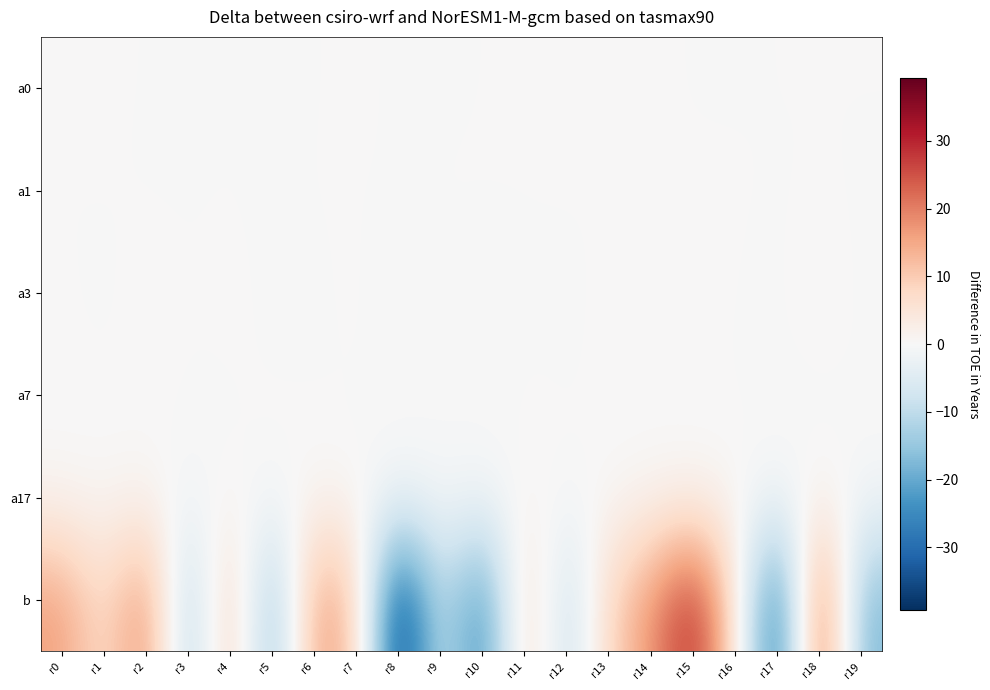

Rank the series by their maximum value, from highest to lowest.

b, a17, a3, a7, a0, a1